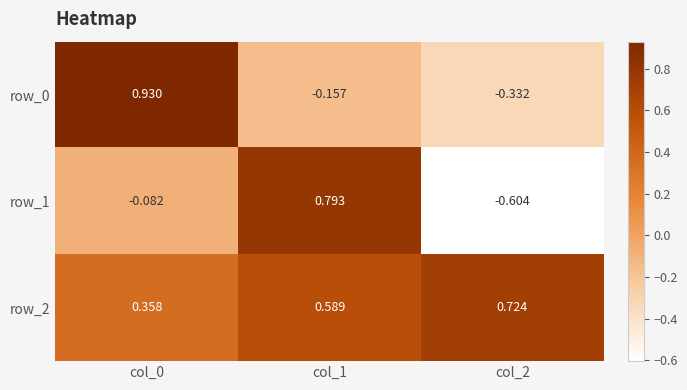

Is the value of row_1 at col_2 greater than the value of row_0 at col_0?

No